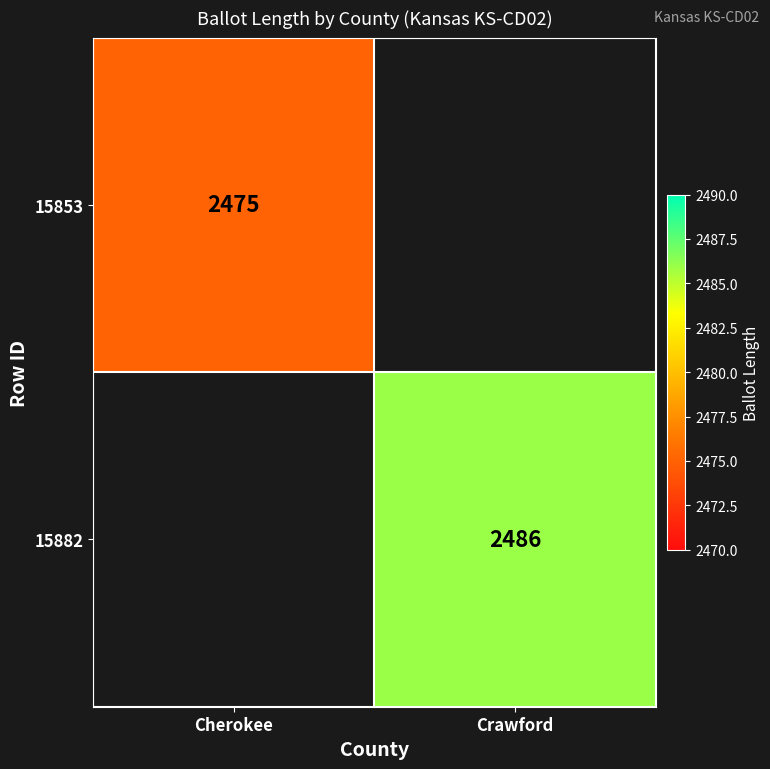

Is the value of 15882 at Crawford greater than the value of 15853 at Cherokee?

Yes